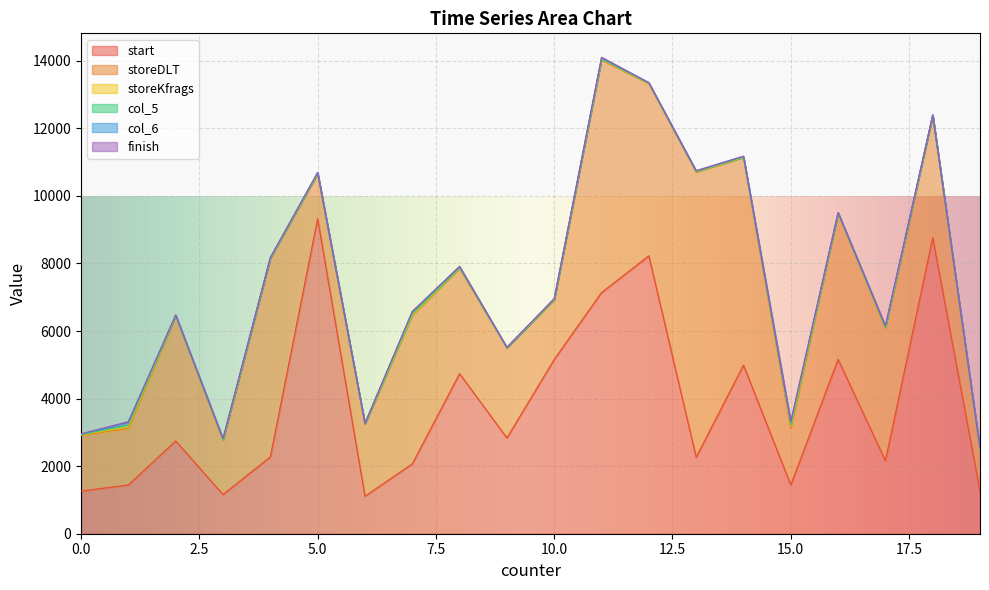

What is the maximum value for start?

9324